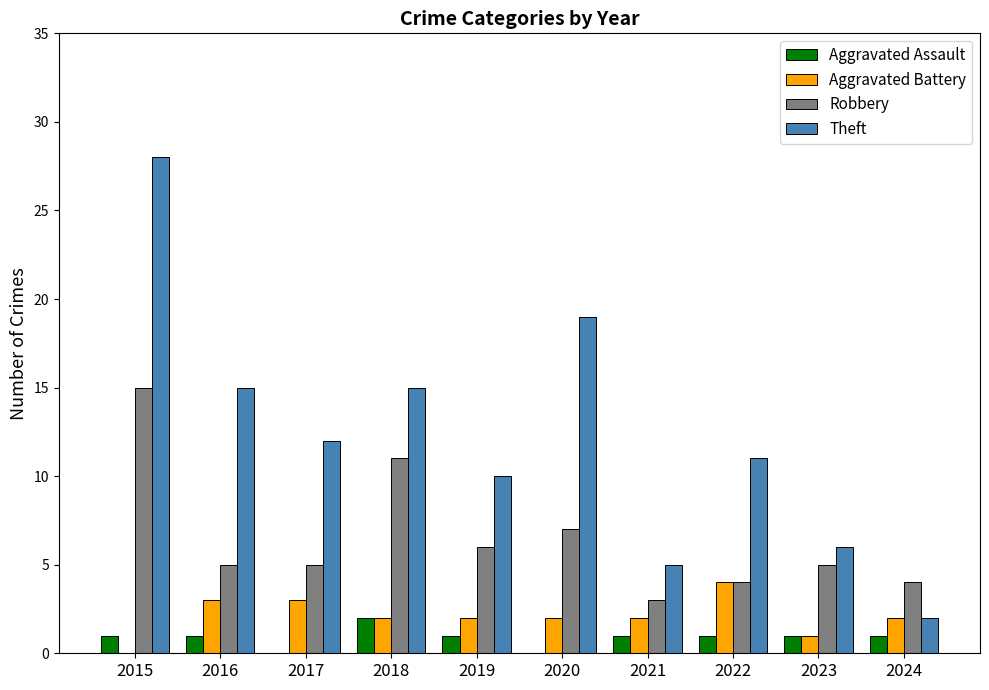

At which label does Aggravated Battery reach its peak?

2022